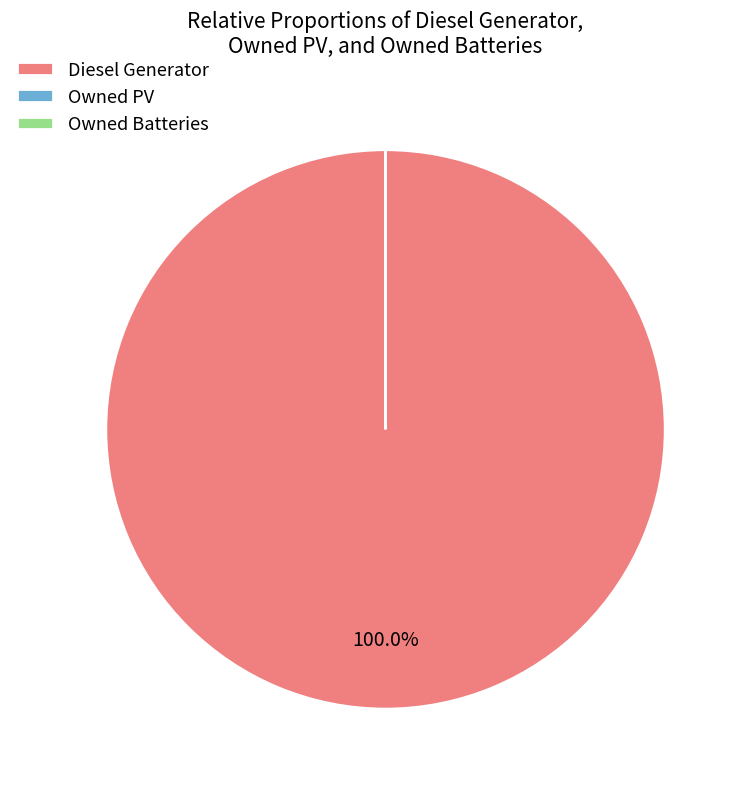

What is the total percentage of Diesel Generator and Owned Batteries?

100.0%